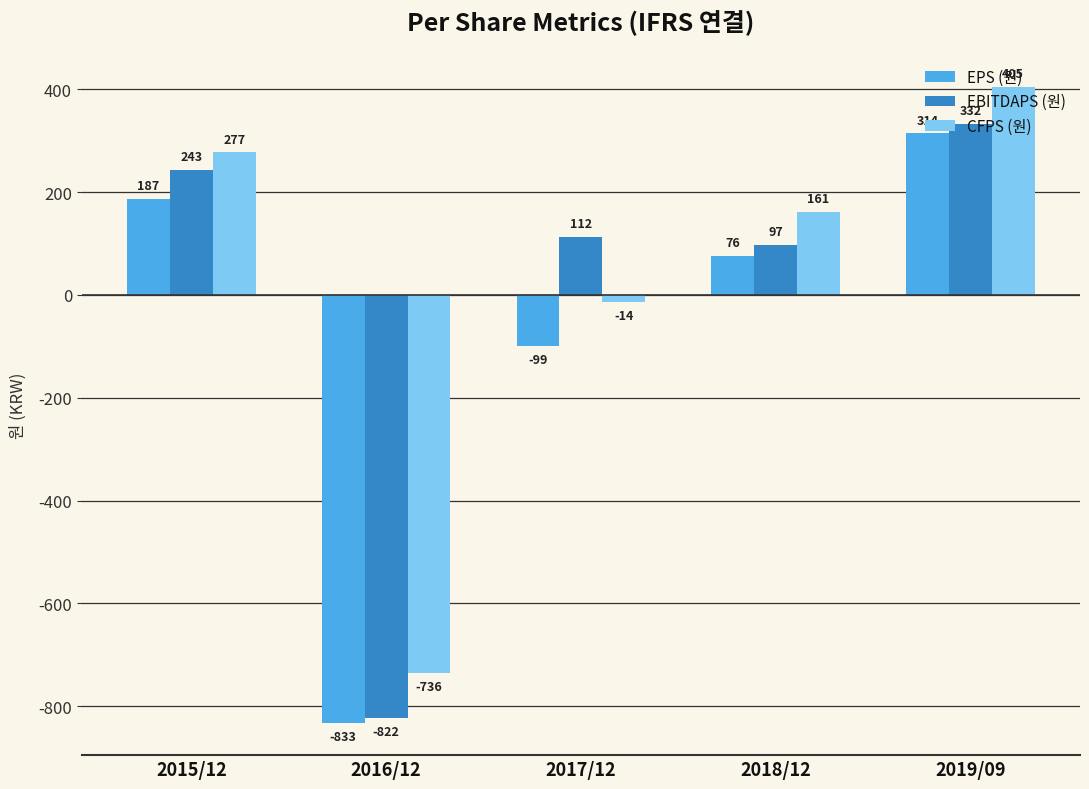

The CFPS (원) series shows 118 at 2019/09. True or false?

False